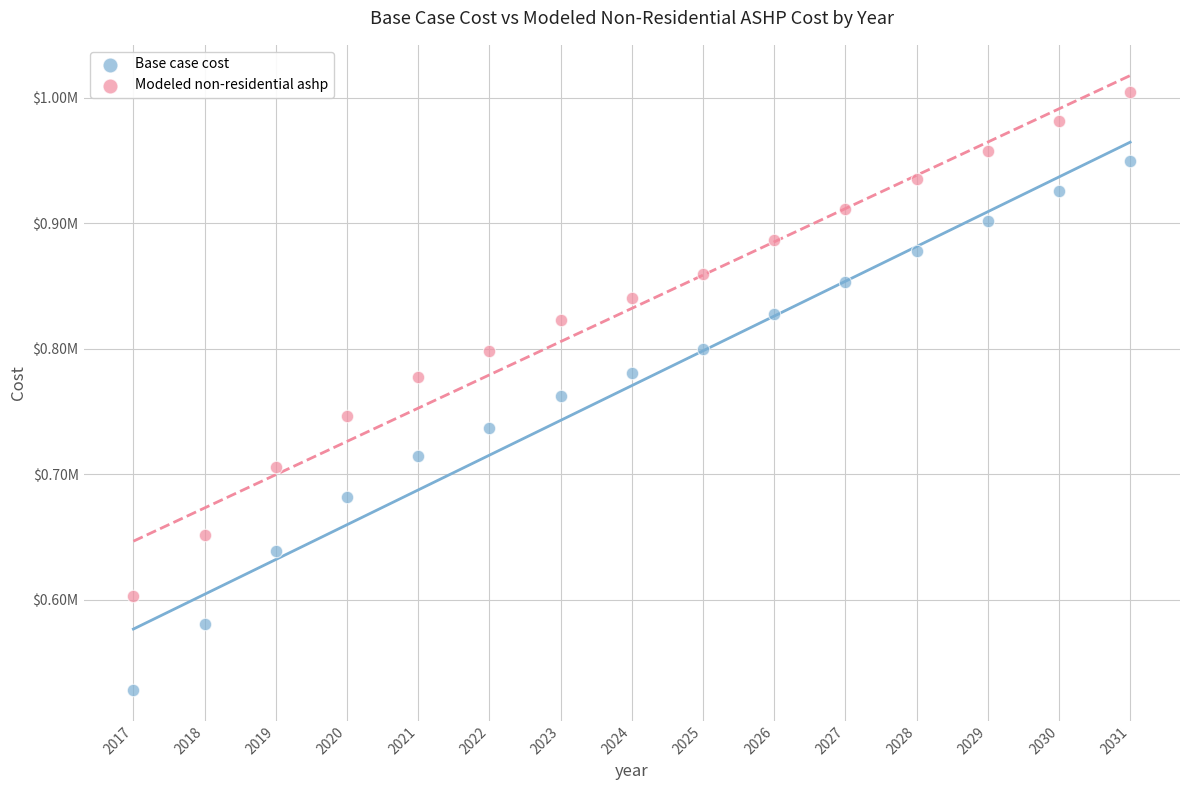

Which series reaches the maximum Y coordinate?

Modeled non-residential ashp